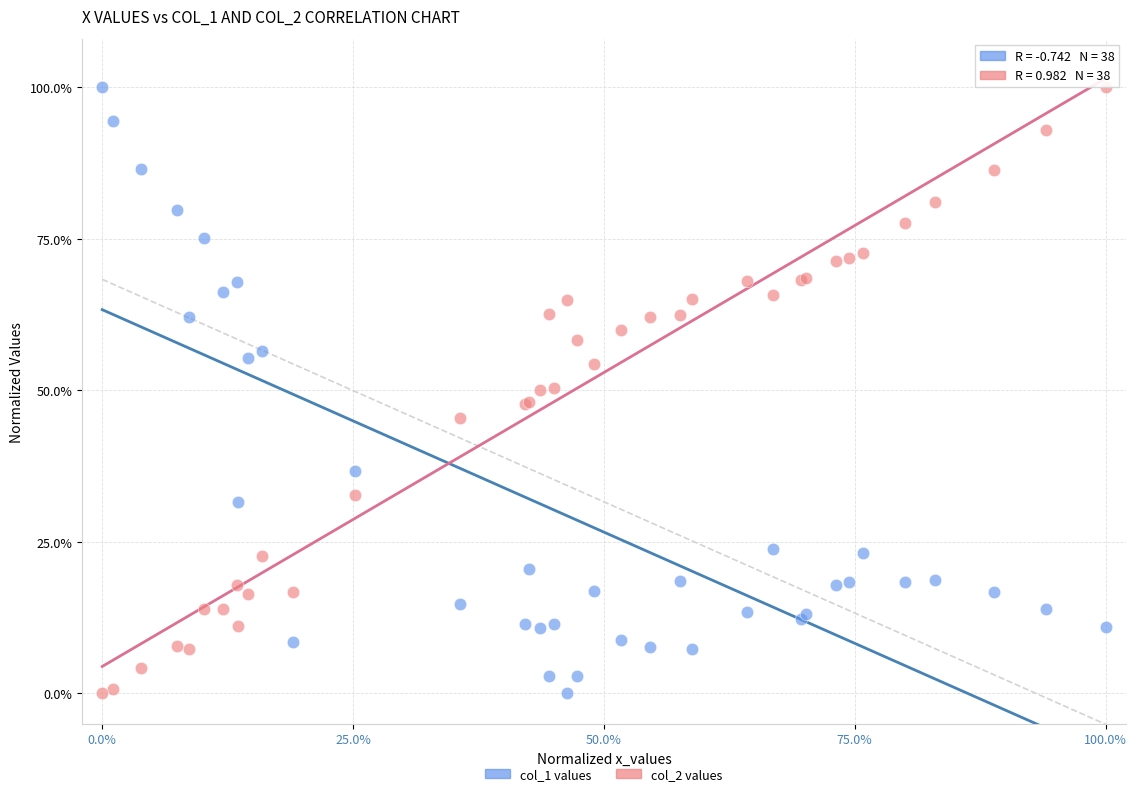

What is the X range (max minus min) for the scatter plot?

100.0